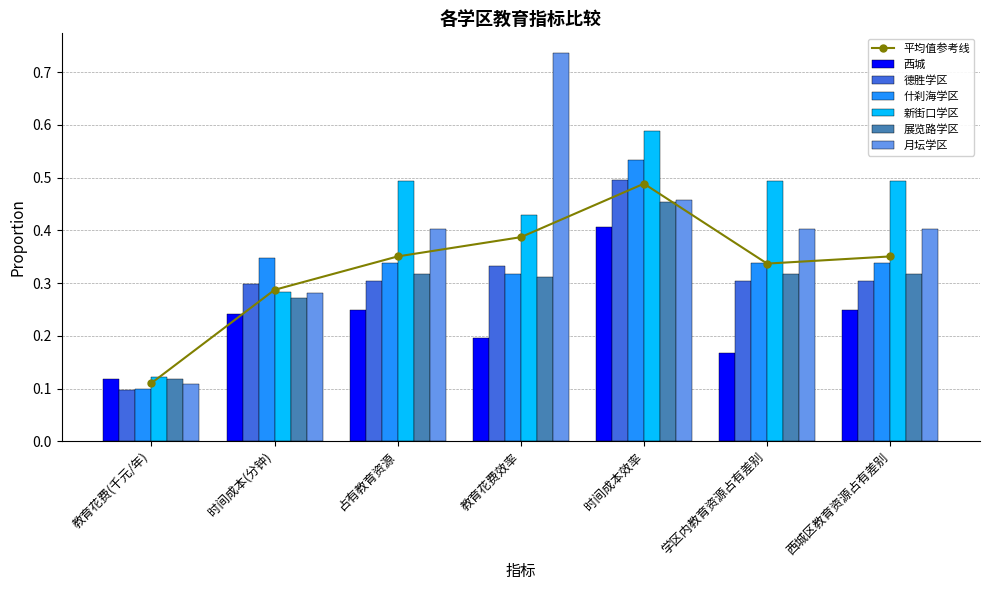

What is the label of the 1st bar from the left?

教育花费(千元/年)